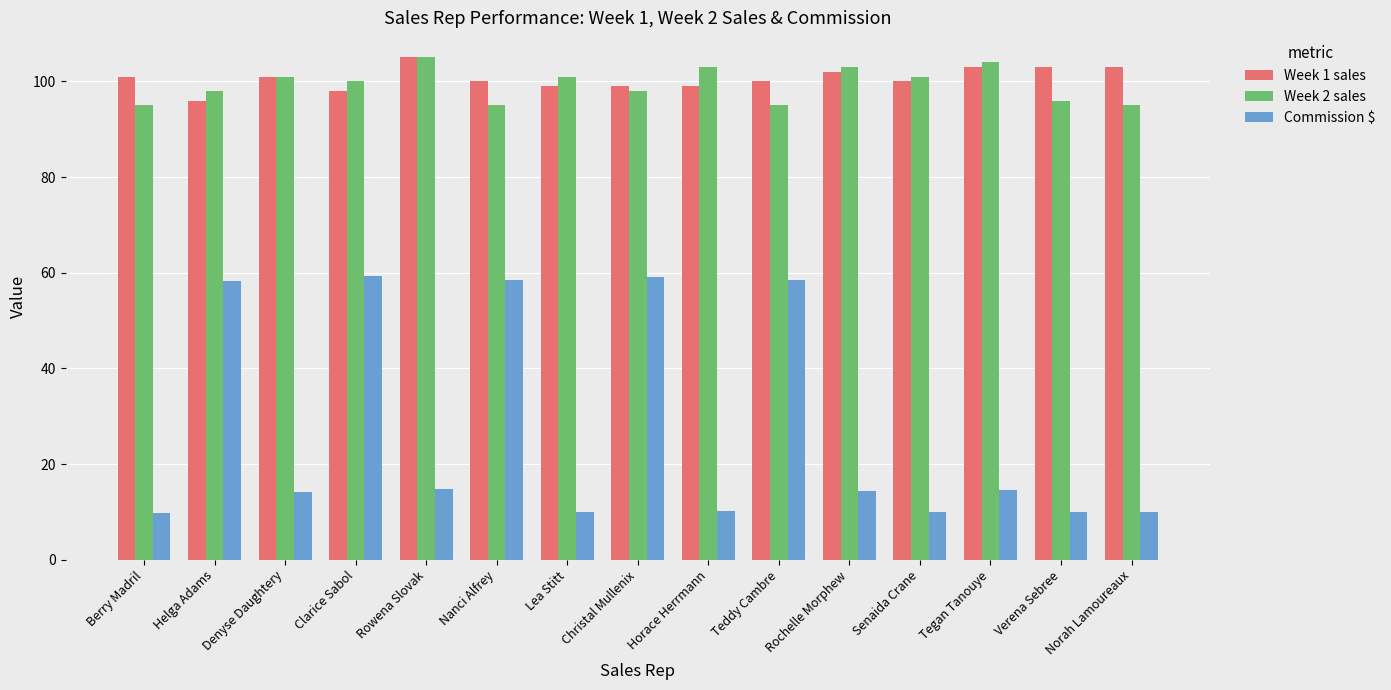

What is the spread (max minus min) of values at Berry Madril?

91.2